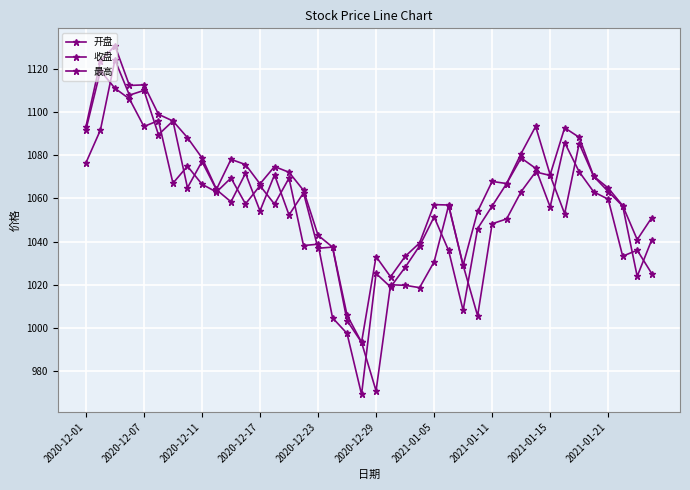

Rank the series by their maximum value, from lowest to highest.

收盘, 开盘, 最高